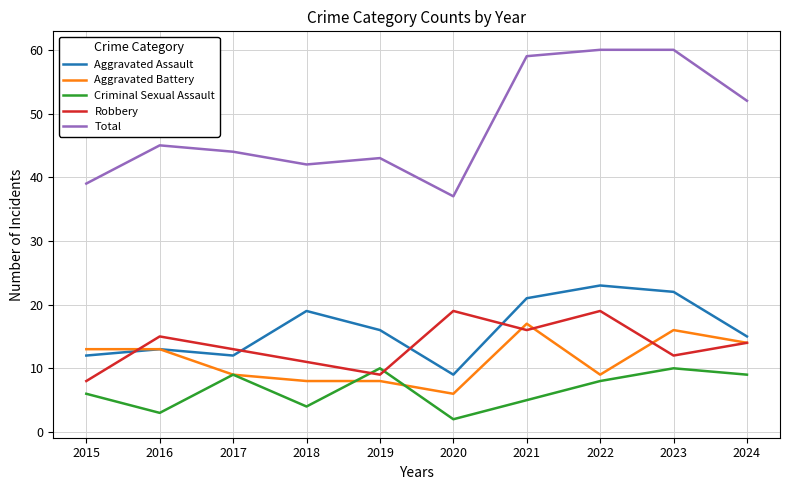

In Aggravated Assault, how many points are lower than both neighbors (excluding endpoints)?

2